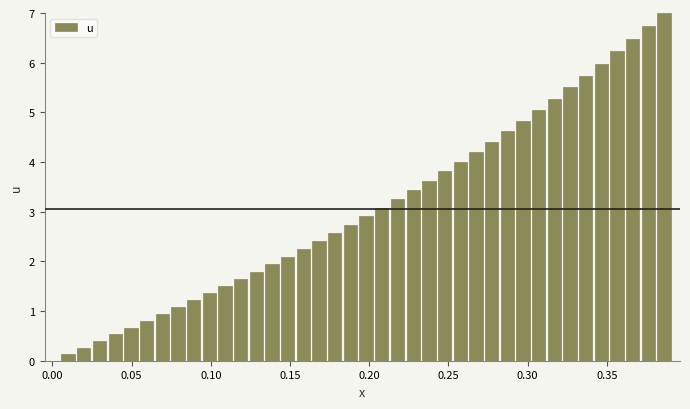

What is the maximum value shown in the chart?

7.0